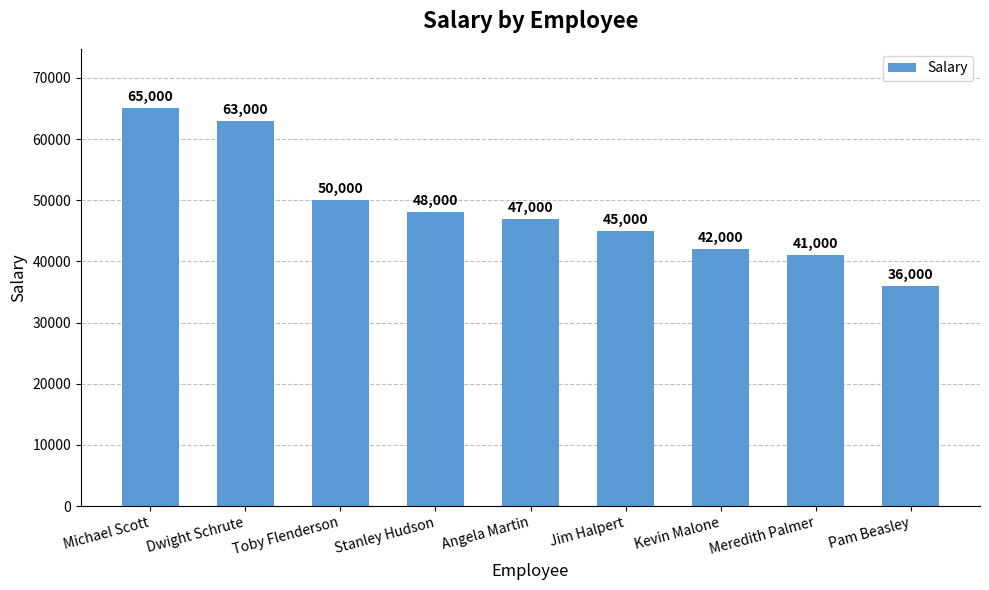

Between Pam Beasley and Meredith Palmer, which is larger?

Meredith Palmer